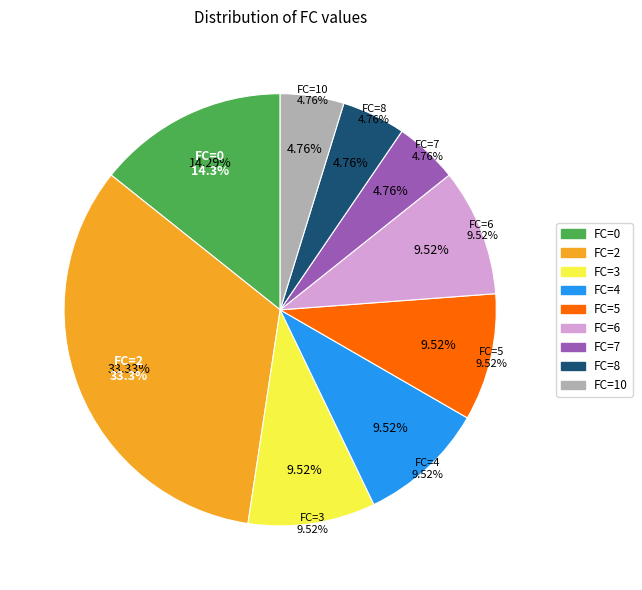

True or false: FC_0 accounts for 1% of the total.

False